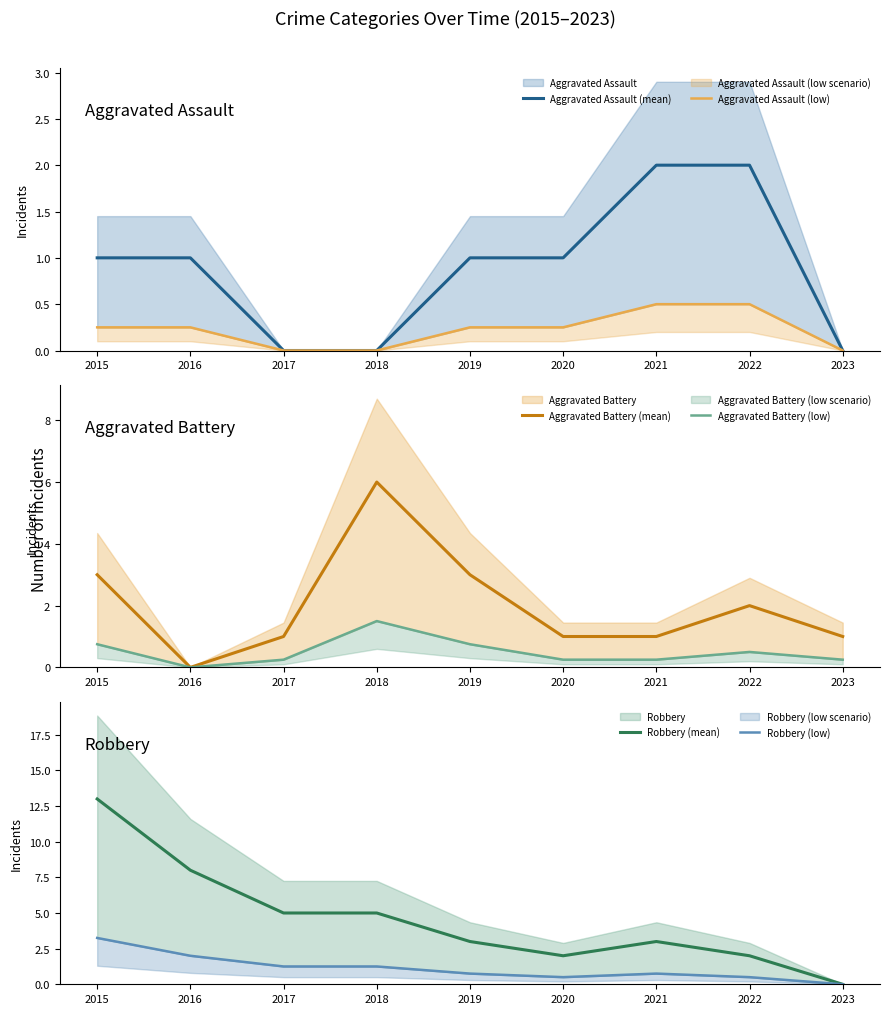

In Aggravated Battery (mean), how many points are higher than both neighbors (excluding endpoints)?

2